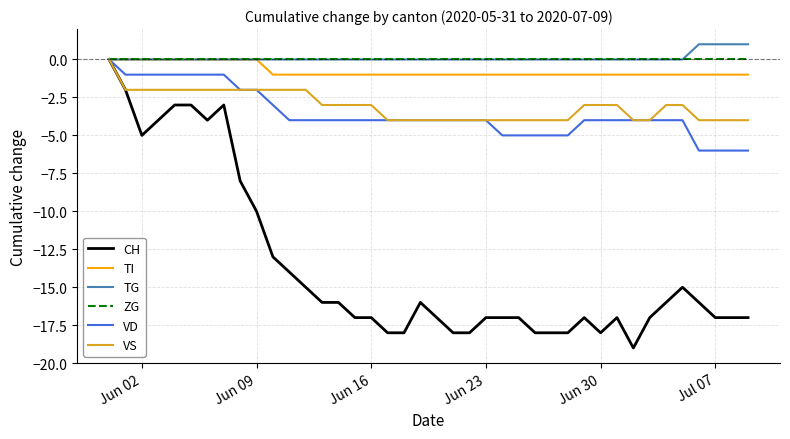

Which series has the largest range (max minus min)?

CH